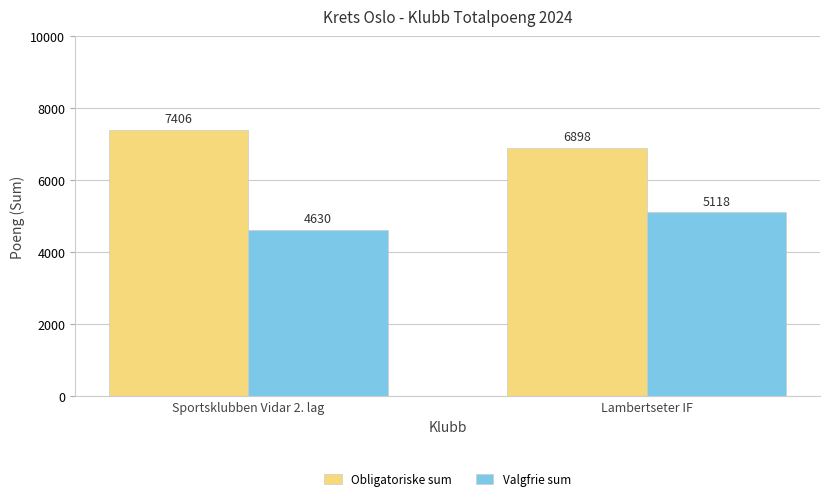

How many bars are there in total?

4